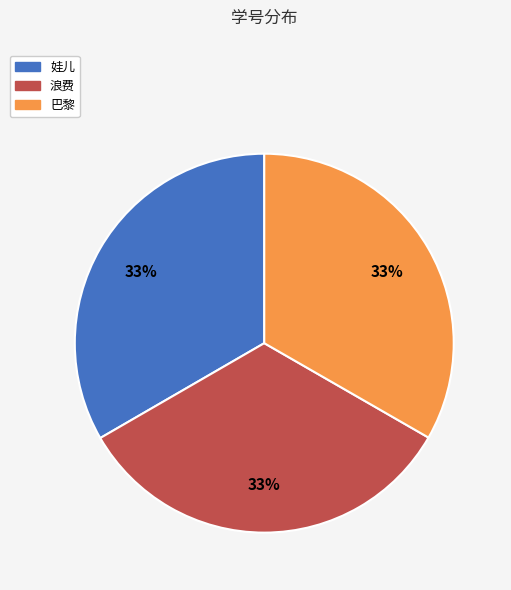

Approximately how many times larger is the value at 巴黎 compared to 娃儿?

1.0